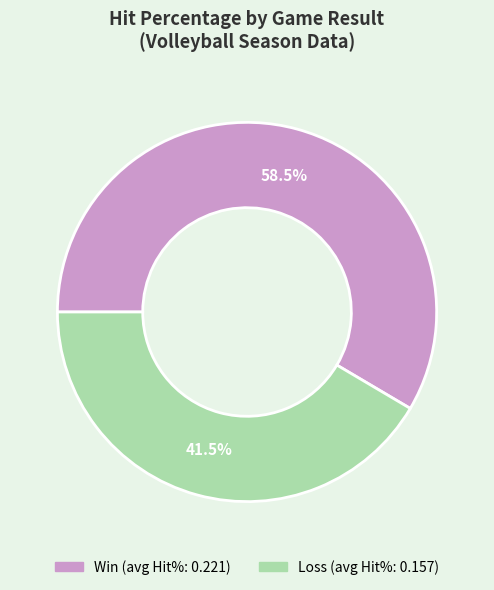

Is there any slice that represents more than half of the pie?

Yes